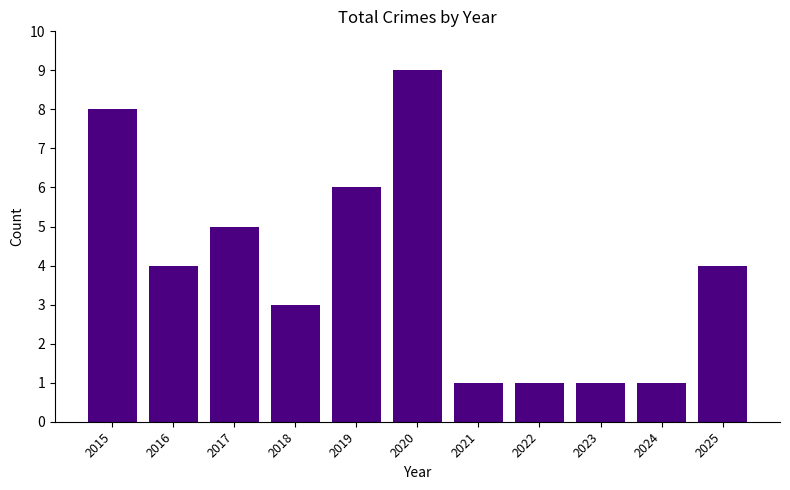

What is the change in value from 2017 to 2019?

+1